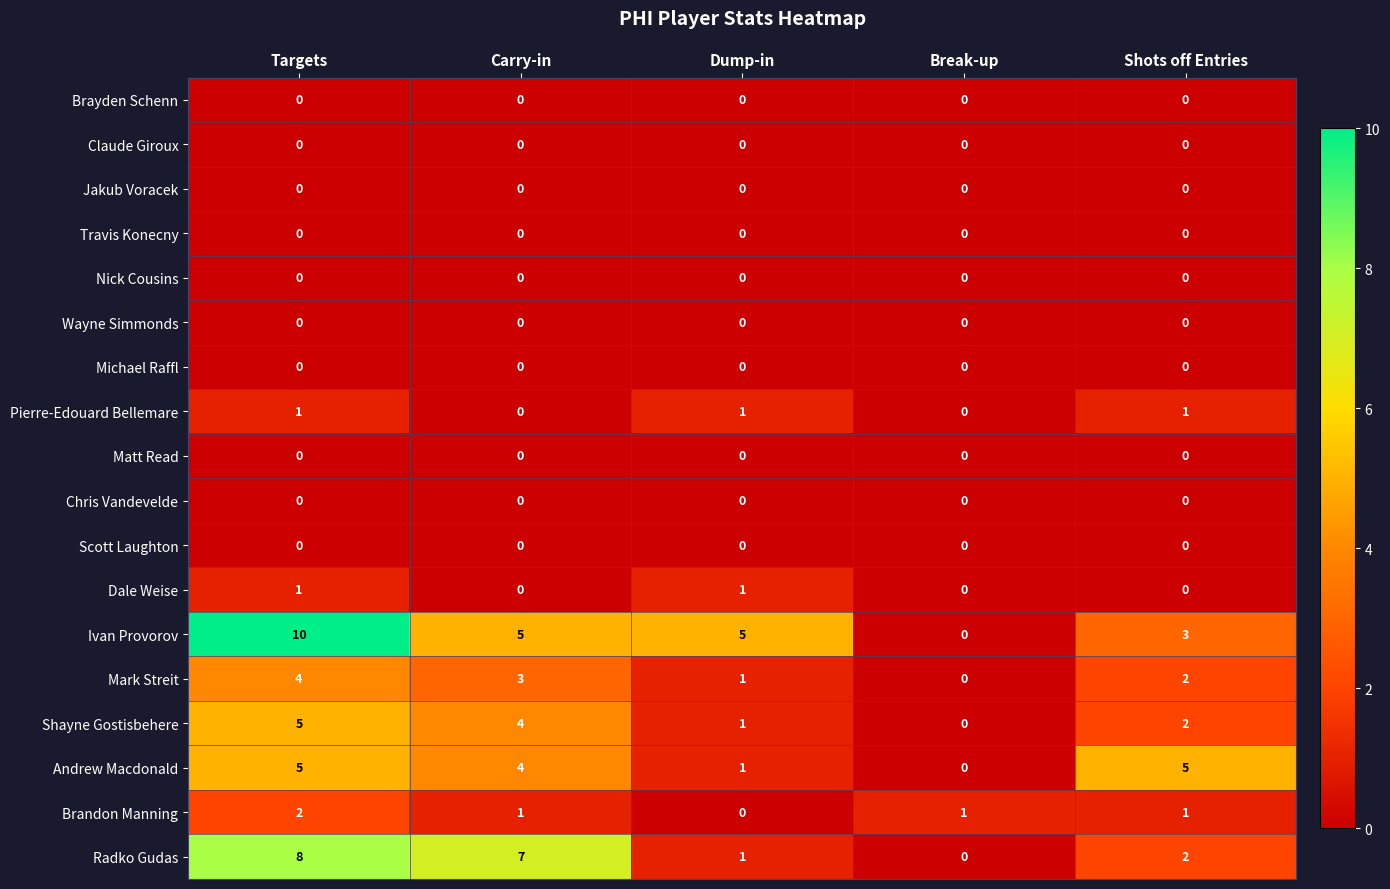

What is the sum of the Mark Streit values at Targets and Dump-in?

5